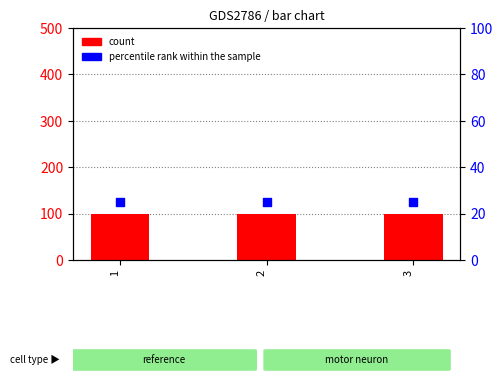

Which series has the widest spread of Y values?

count